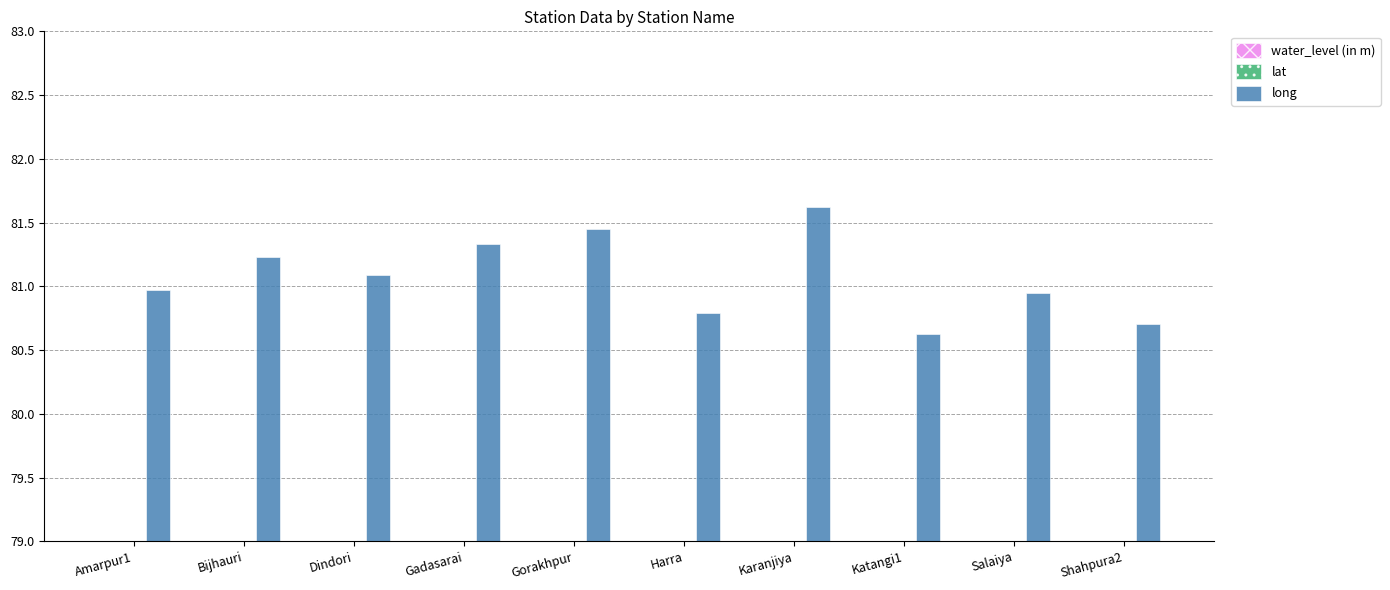

Is it true that water_level (in m) equals 0.9 at Harra?

False